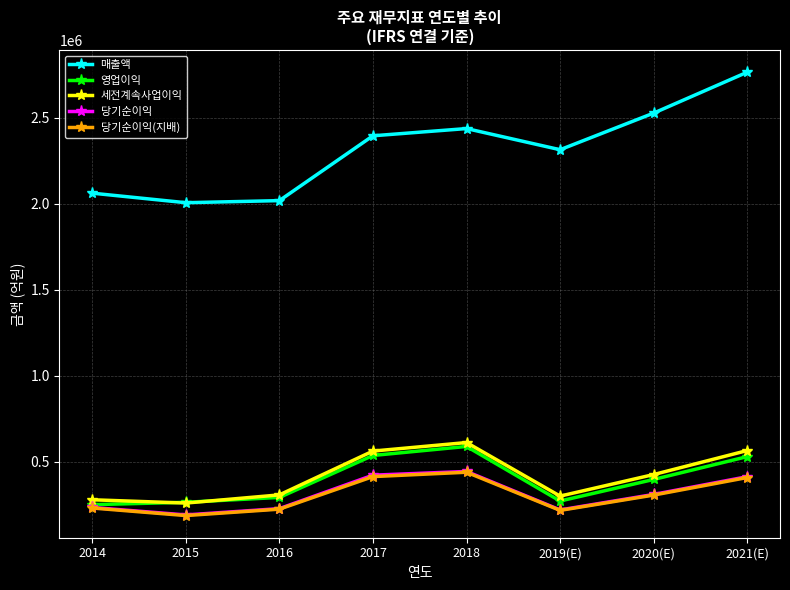

Which series has the largest total across all categories?

매출액